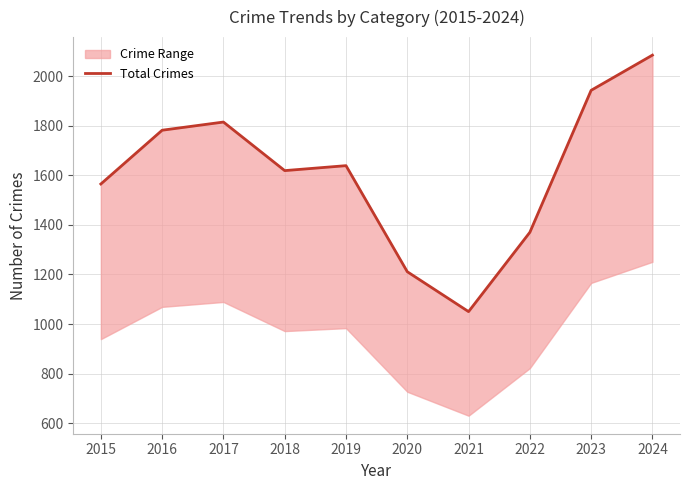

What is the change in value from 2021 to 2024?

+1035